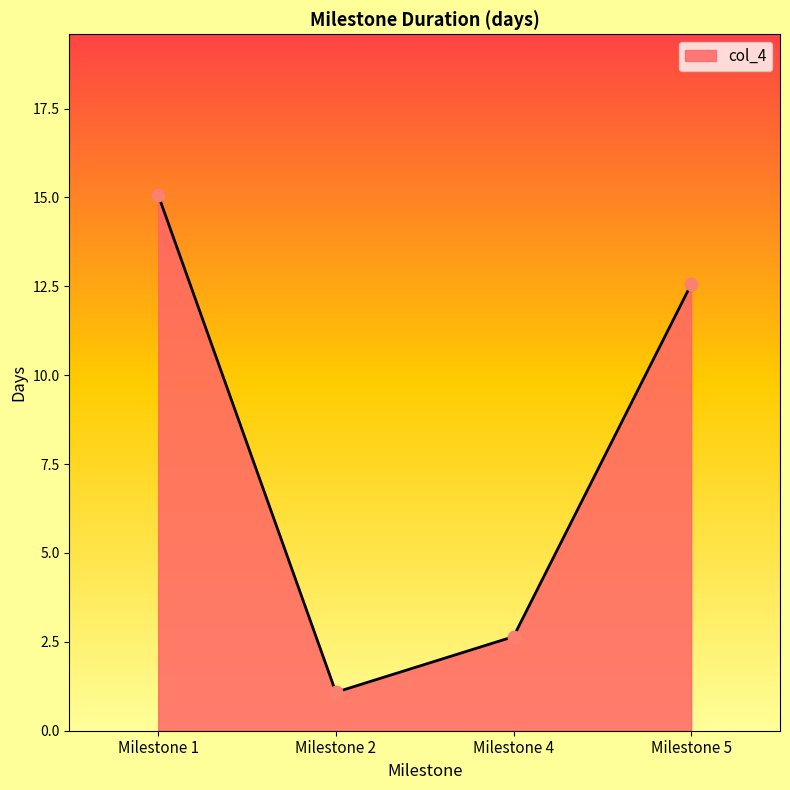

What is the change in value from Milestone 2 to Milestone 5?

+11.5